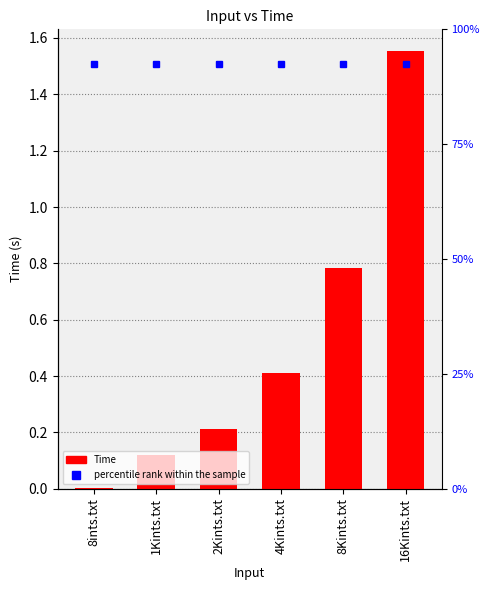

What is the sum of the values at 1Kints.txt and 8Kints.txt?

0.9